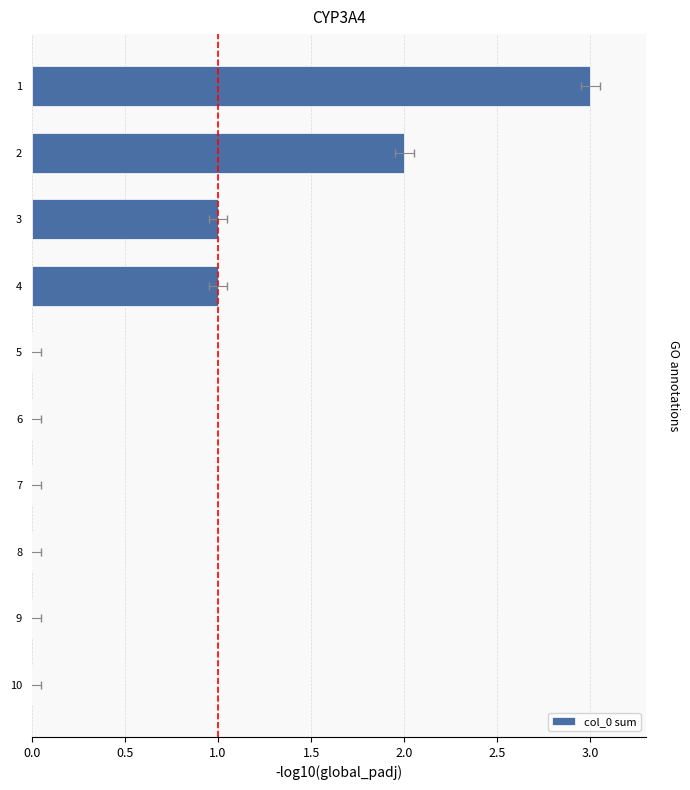

Reading right to left, transcribe all the data shown in this chart.

3	2	1	1	0	0	0	0	0	0